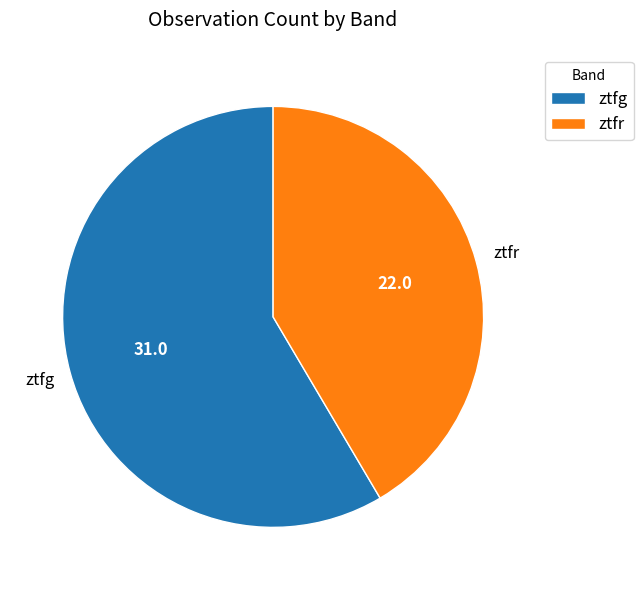

How many segments does this pie chart have?

2